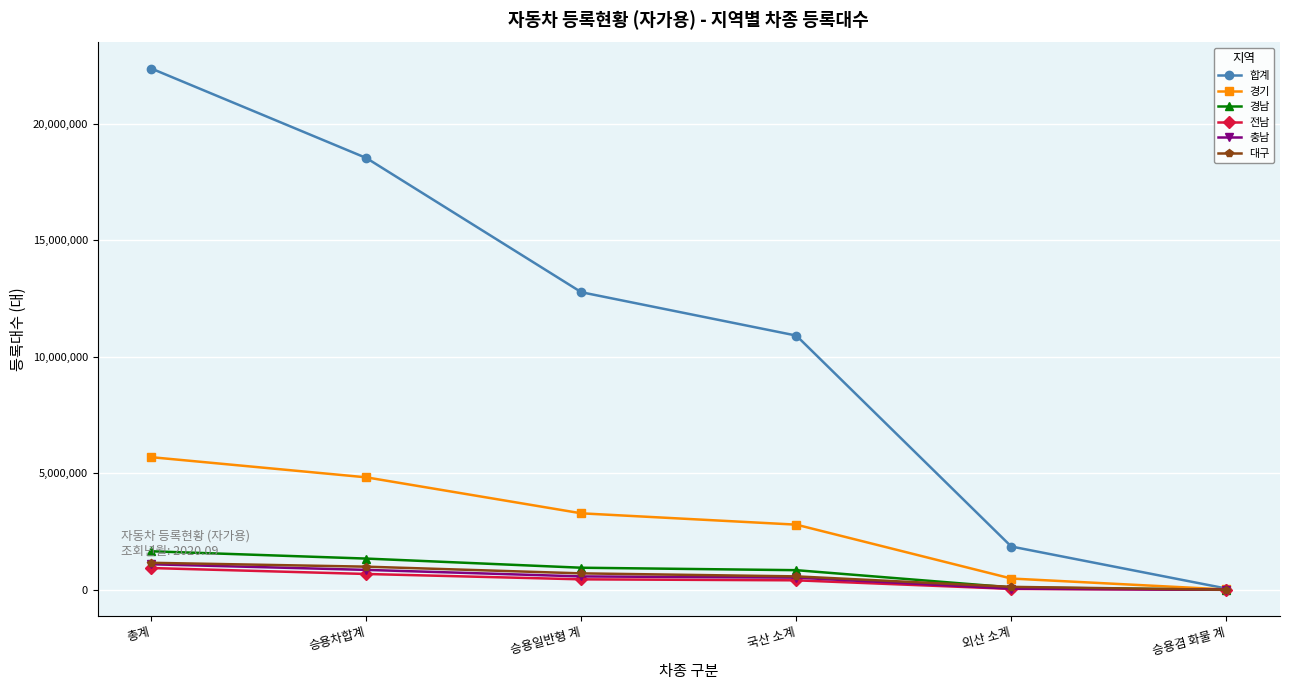

Read the 전남 value at 승용일반형 계.

451605